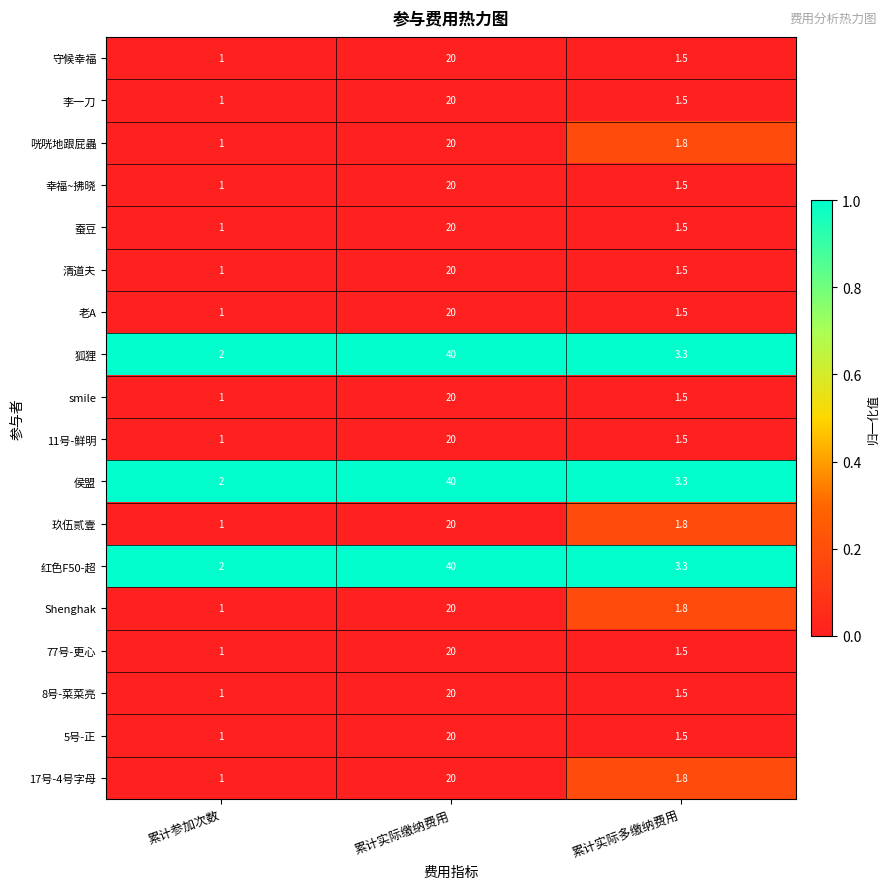

The value of 蚕豆 at 累计实际缴纳费用 is 32.2. True or false?

False